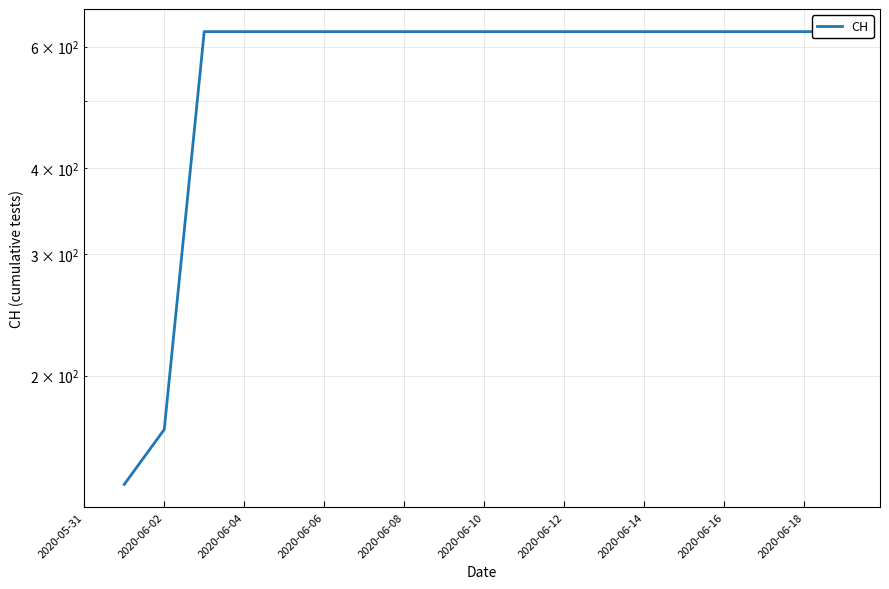

Is this an area chart (filled region under the line)?

No